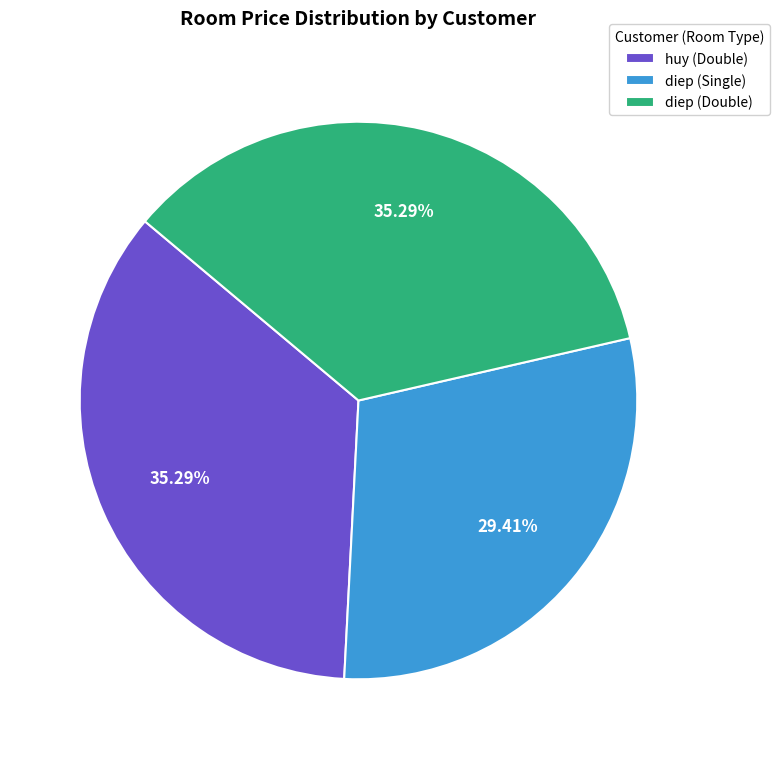

What is the ratio of the value at diep (Single) to the value at huy (Double)?

0.8